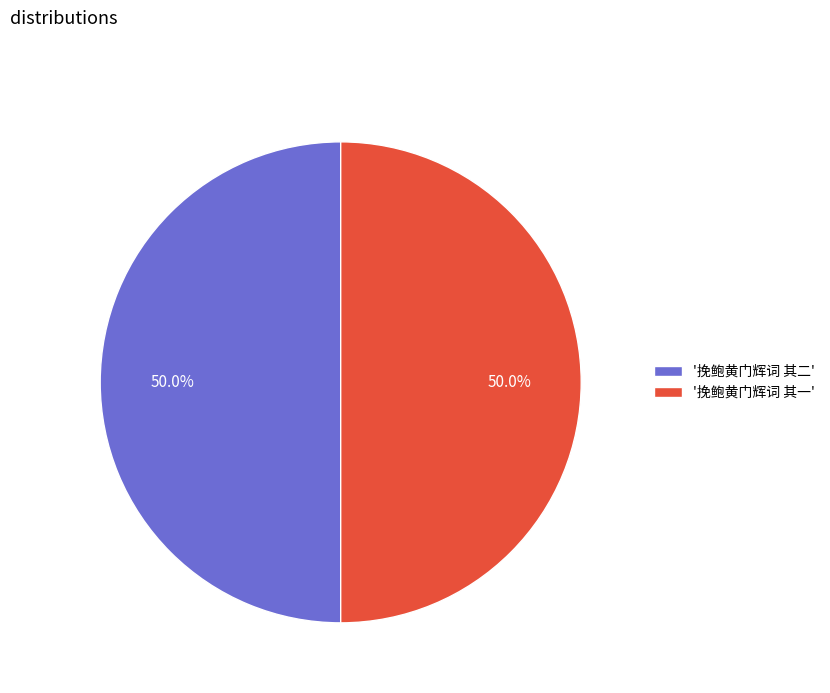

What percentage do '挽鲍黄门辉词 其二' and '挽鲍黄门辉词 其一' together represent?

100.0%